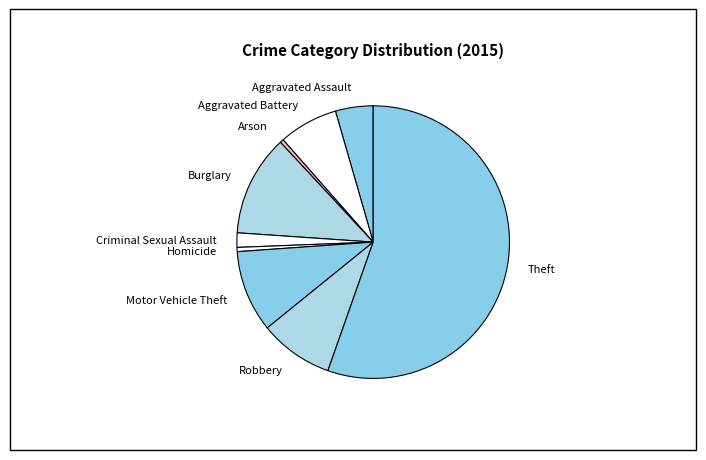

Which category accounts for the majority?

Theft